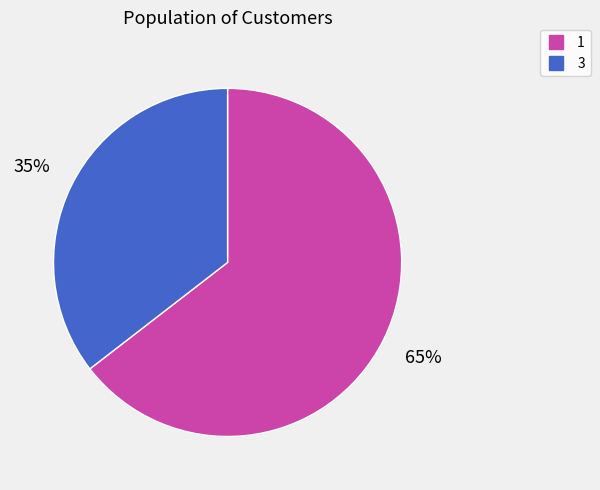

Rank the categories by value from highest to lowest.

1, 3